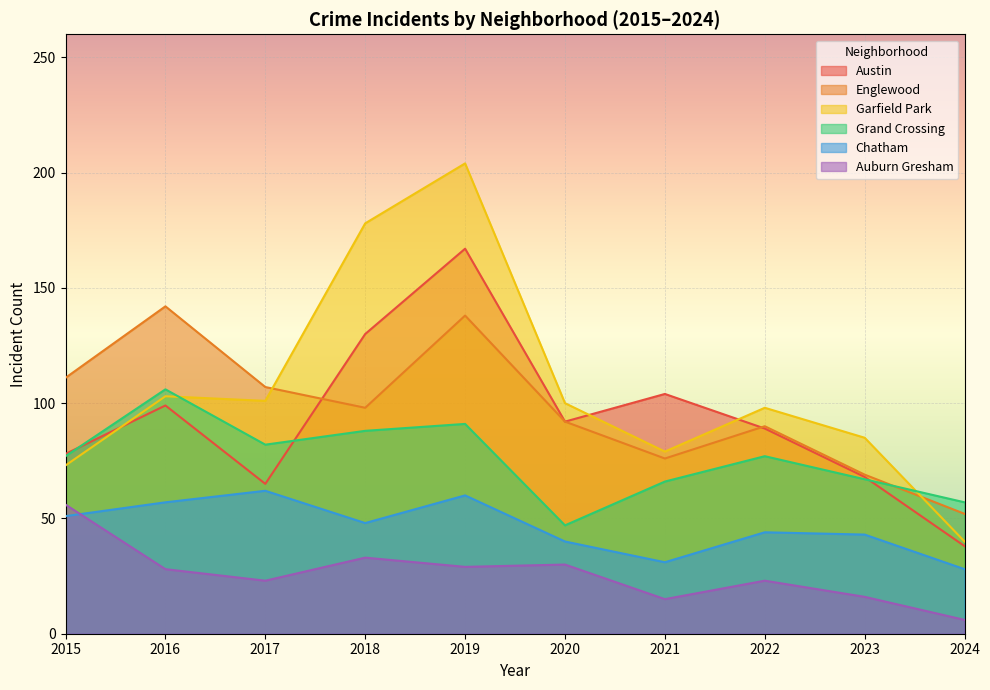

How many values in the Garfield Park series exceed 100?

4